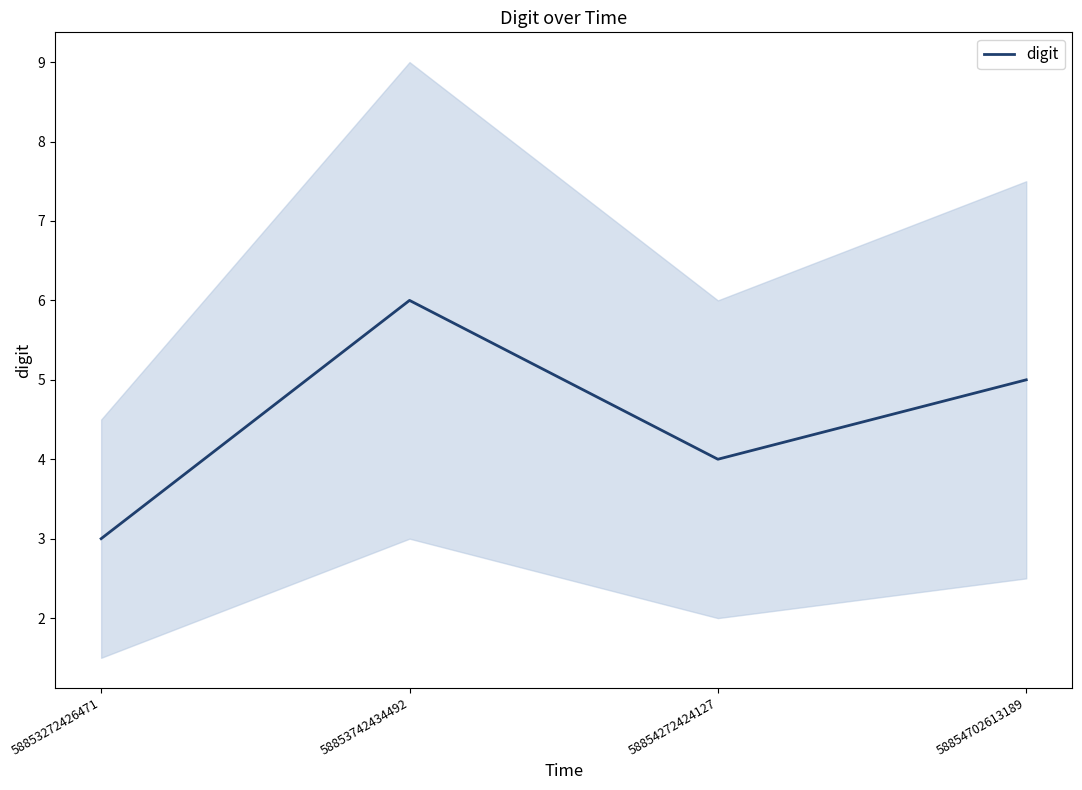

Where is the first local minimum?

58854272424127